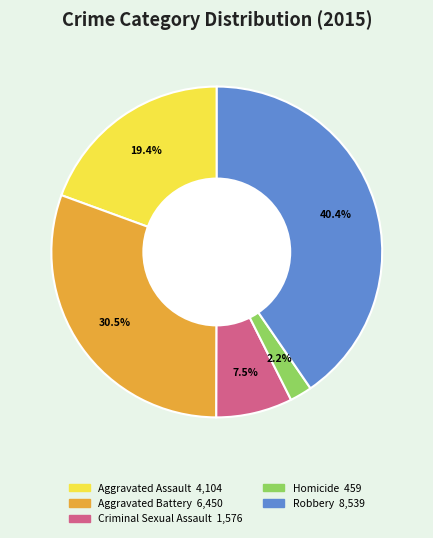

Which has a higher value, Robbery or Homicide?

Robbery